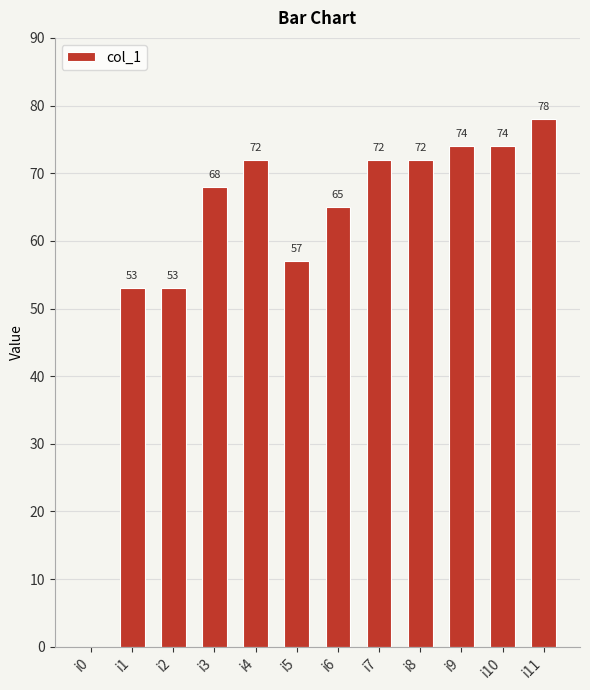

The value at i6 is 65. True or false?

True